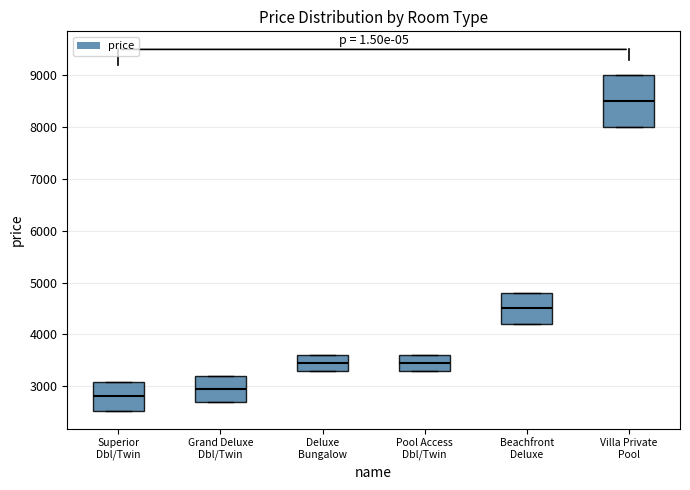

Which box's median line is the lowest?

Superior Dbl/Twin